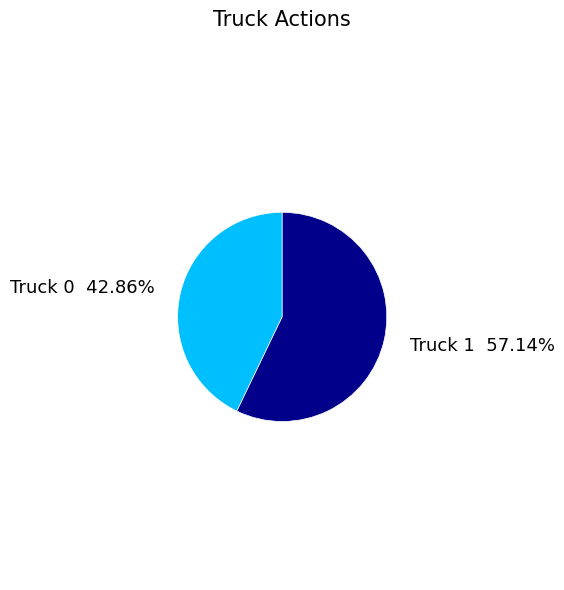

To the nearest percent, what is the difference between the largest and smallest slice percentages?

14%